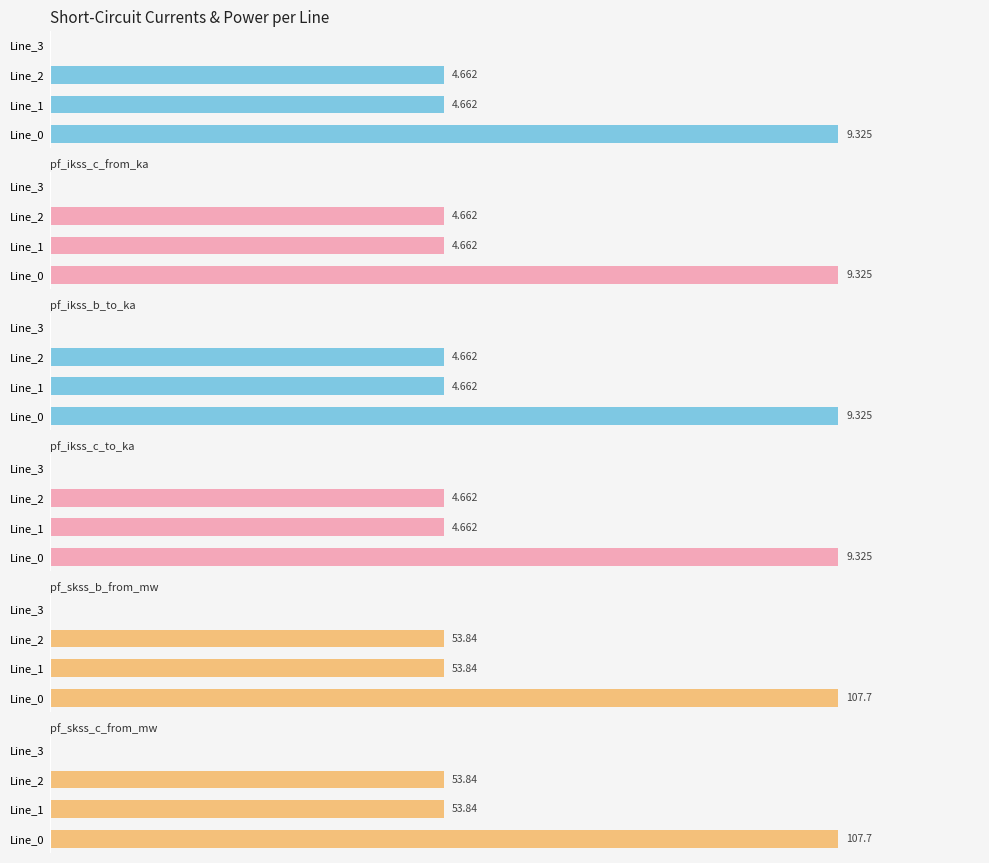

What is the difference between the maximum and minimum values in the pf_ikss_c_to_ka series?

9.3